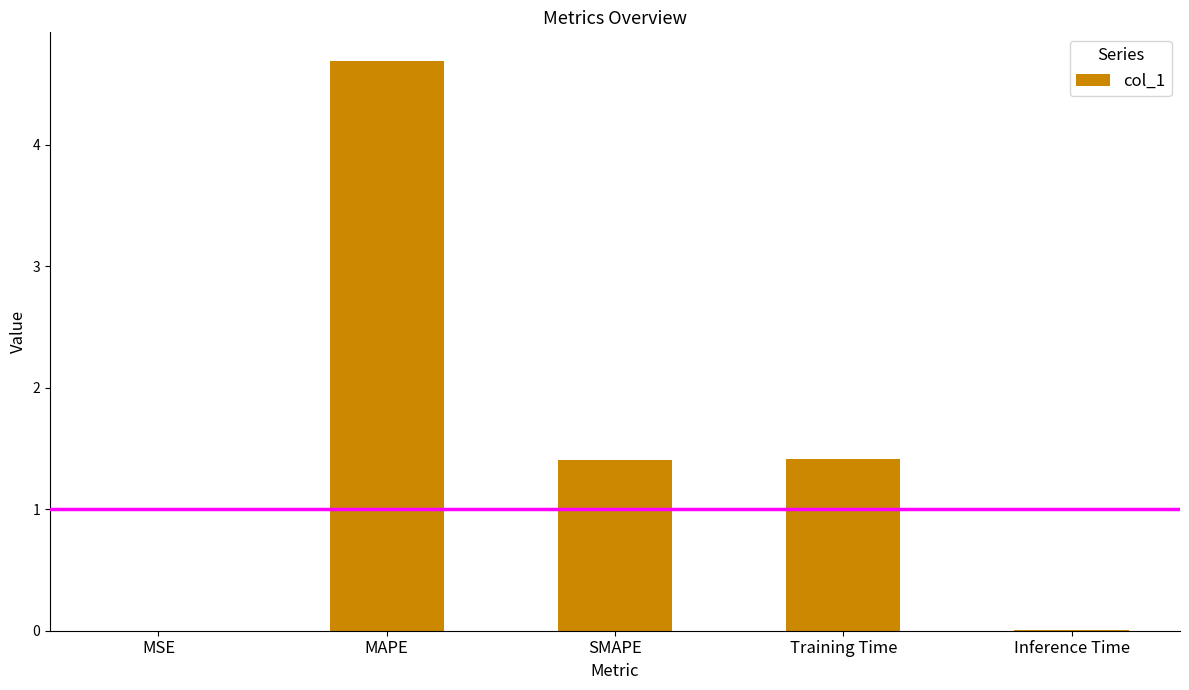

Is it true that the value at Inference Time is 0.0?

True